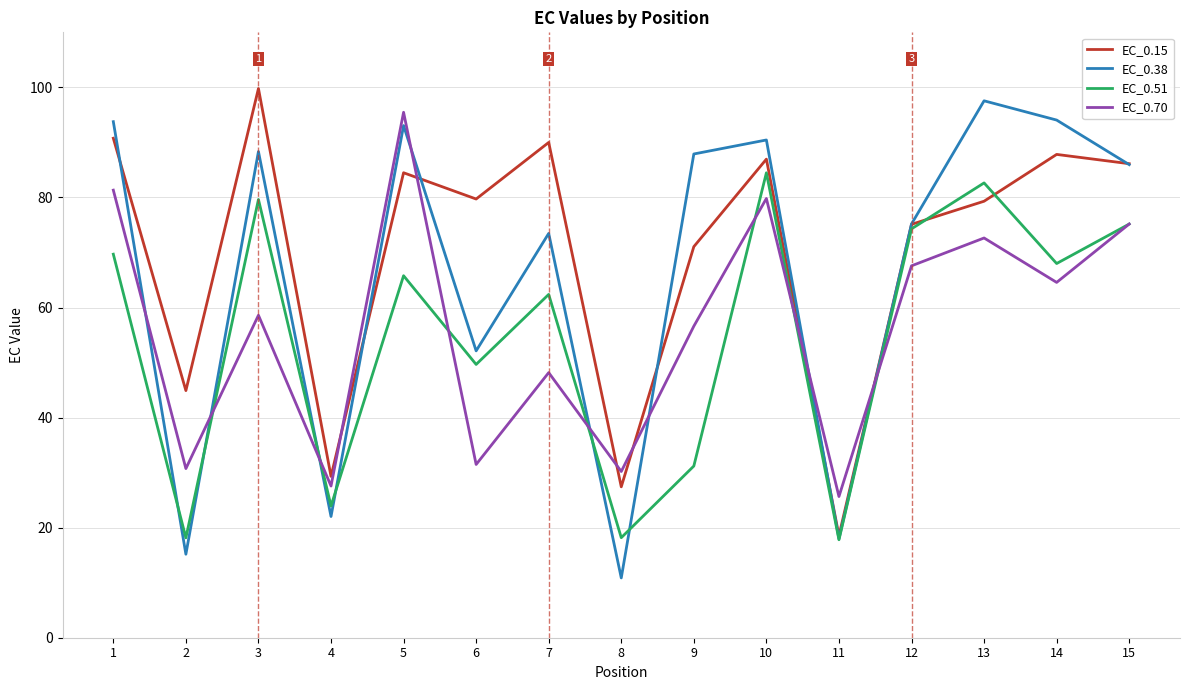

What are all the series names shown in the legend?

EC_0.15, EC_0.38, EC_0.51, EC_0.70